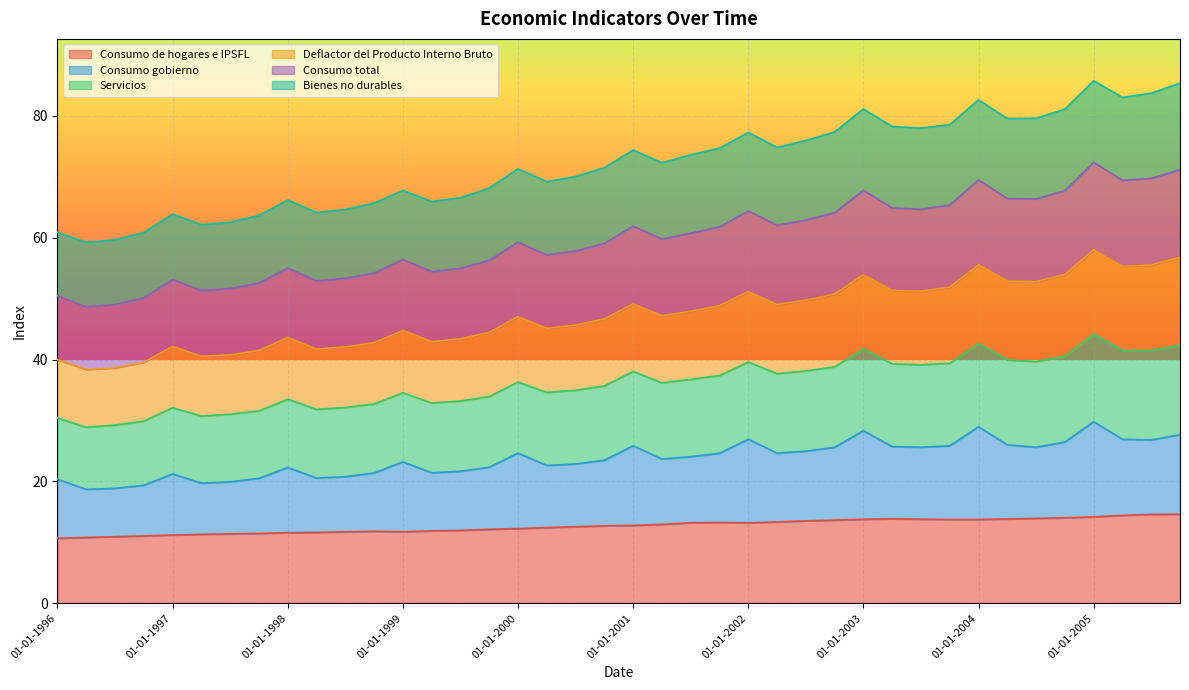

What is the total value across all series at 01-01-1996?

60.9